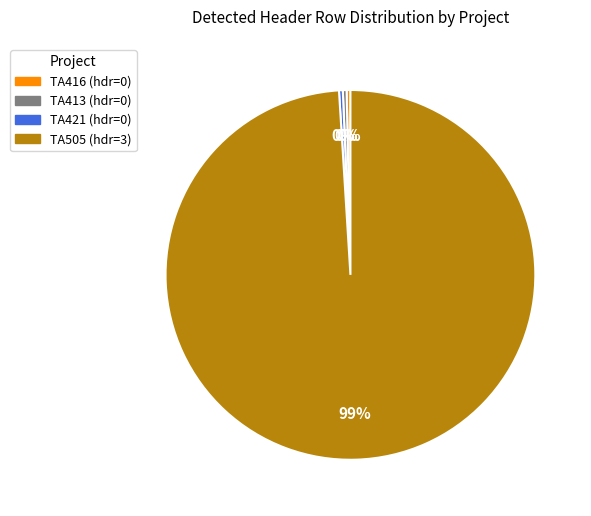

What is the largest slice in the pie chart?

TA505